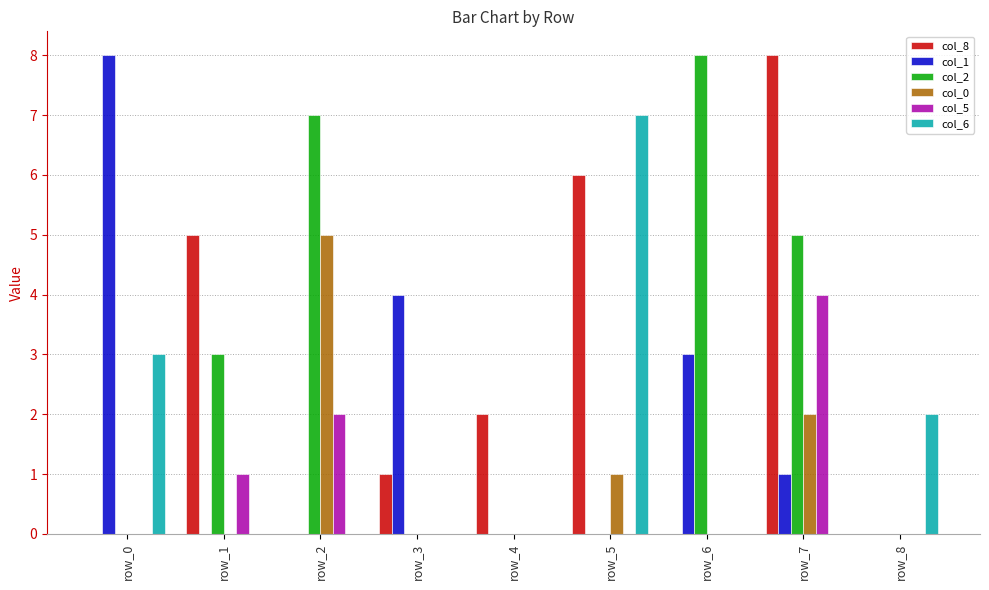

The col_6 series shows 7 at row_5. True or false?

True